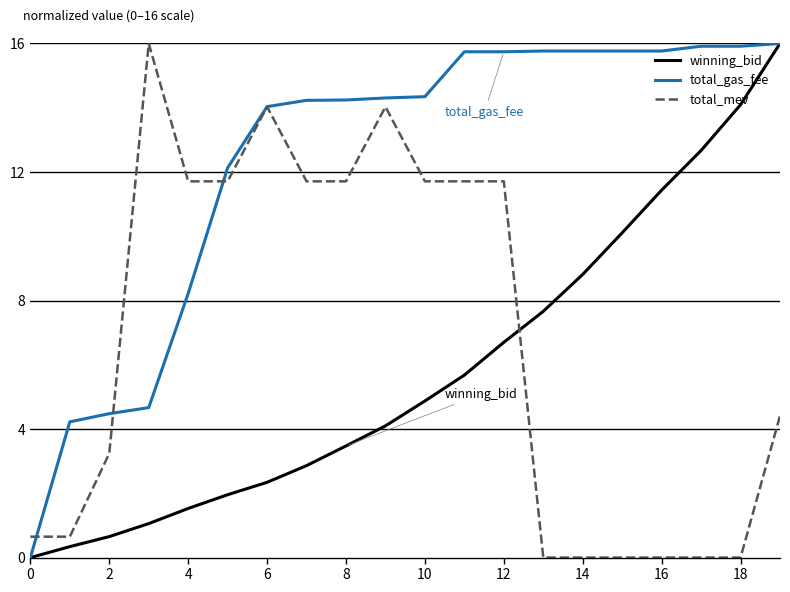

Which series has the largest total across all categories?

total_gas_fee